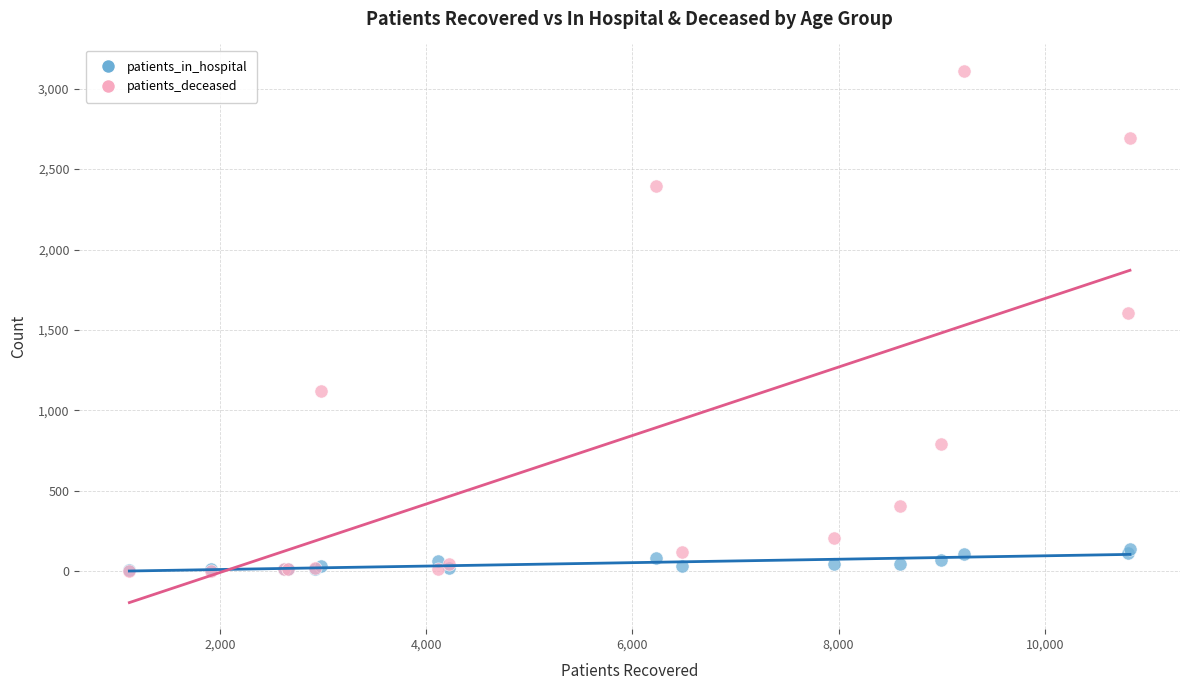

Across all series, what Y value is closest to 1556?

1605